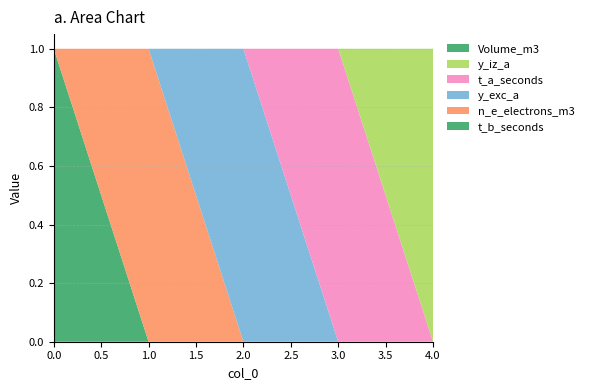

Reading left to right, transcribe all the data shown in this chart.

t_b_seconds: 0=1	1=0	2=0	3=0	4=0
n_e_electrons_m3: 0=0	1=1	2=0	3=0	4=0
y_exc_a: 0=0	1=0	2=1	3=0	4=0
t_a_seconds: 0=0	1=0	2=0	3=1	4=0
y_iz_a: 0=0	1=0	2=0	3=0	4=1
Volume_m3: 0=0	1=0	2=0	3=0	4=0